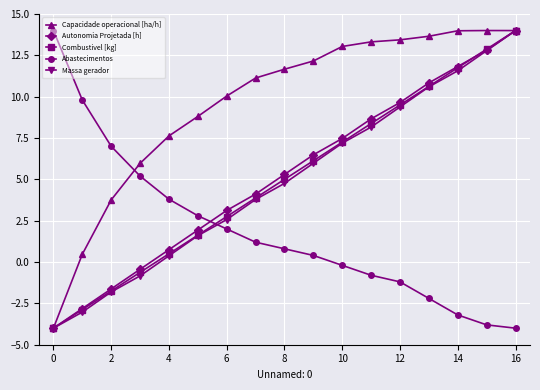

What is the value of the Massa gerador point at the 5th from the left?

0.4